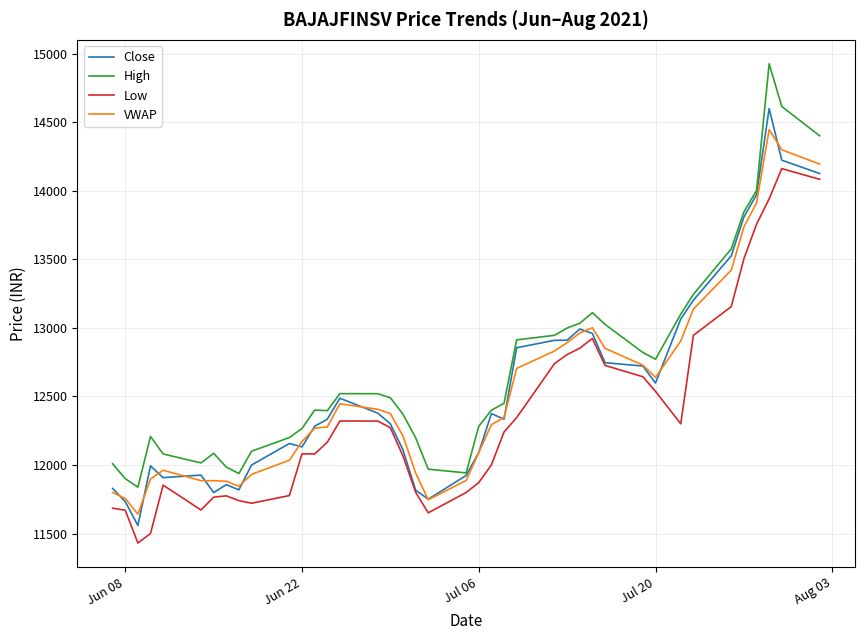

Which series has the widest spread of values?

High